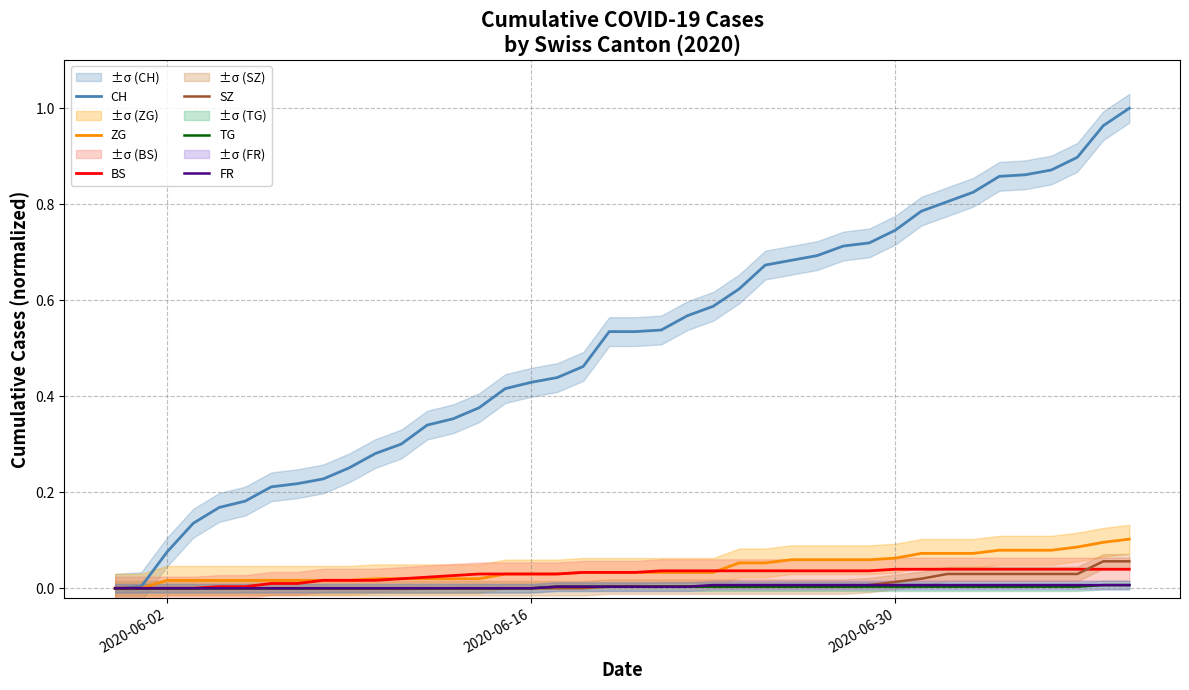

What are all the series names shown in the legend?

CH, ZG, BS, SZ, TG, FR